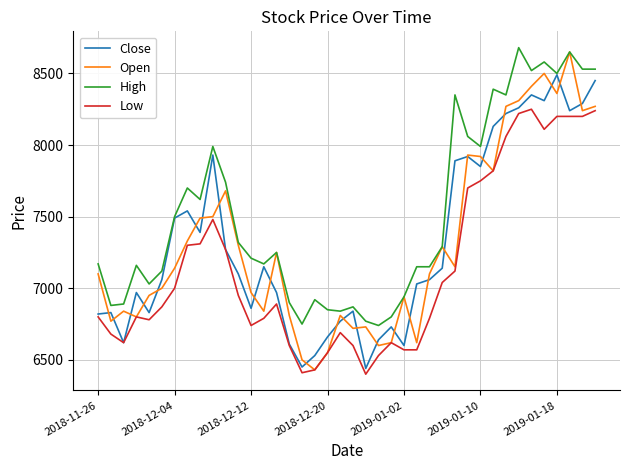

Which series has the widest spread of values?

Open